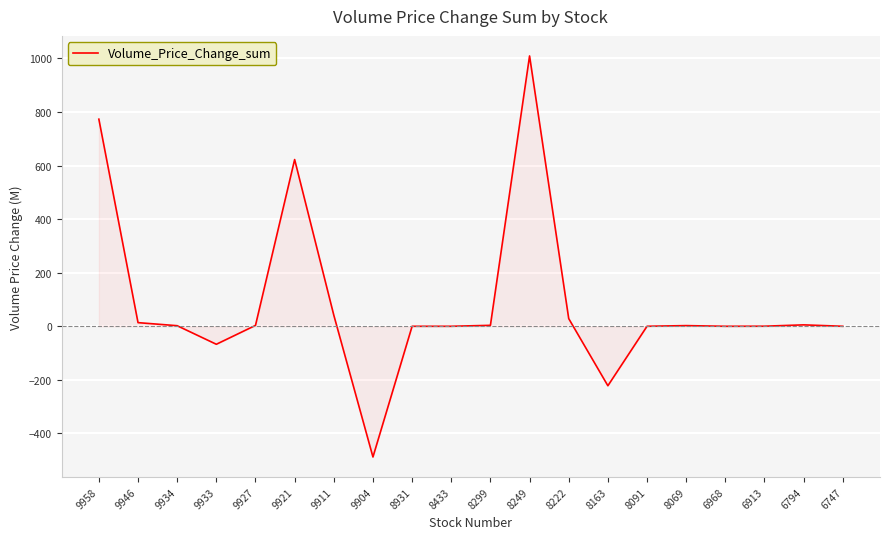

The chart shows a value of 0.0 at 8931. True or false?

True